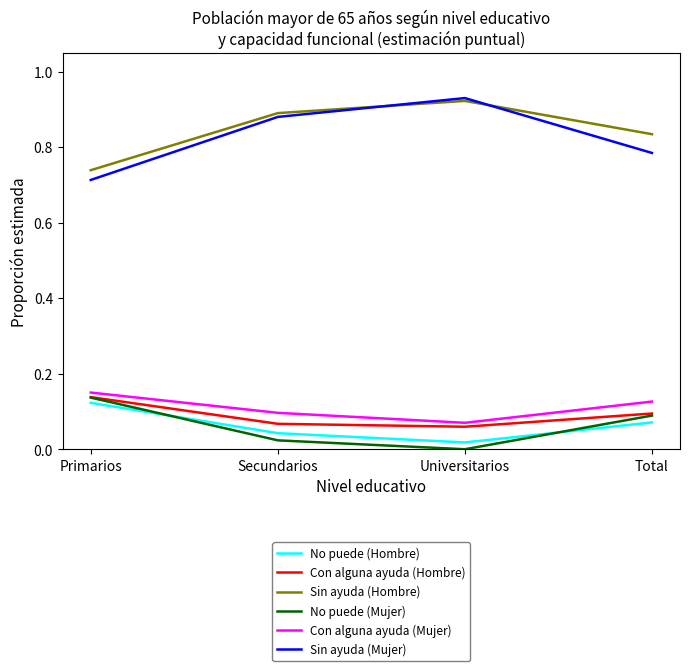

True or false: No puede (Mujer) and Sin ayuda (Hombre) intersect in this chart.

False